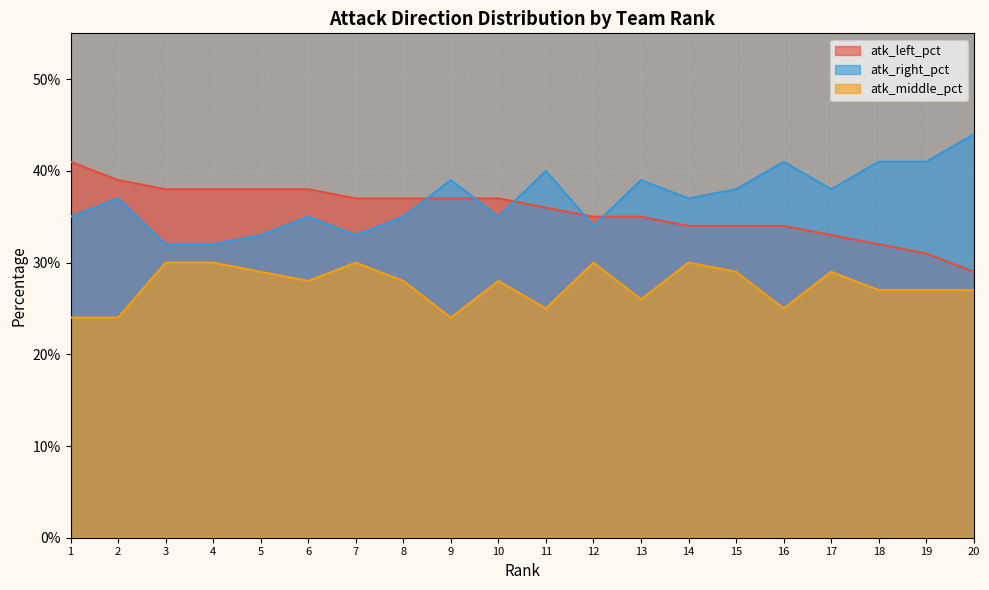

True or false: atk_right_pct has a value of 0.2 at 18.

False